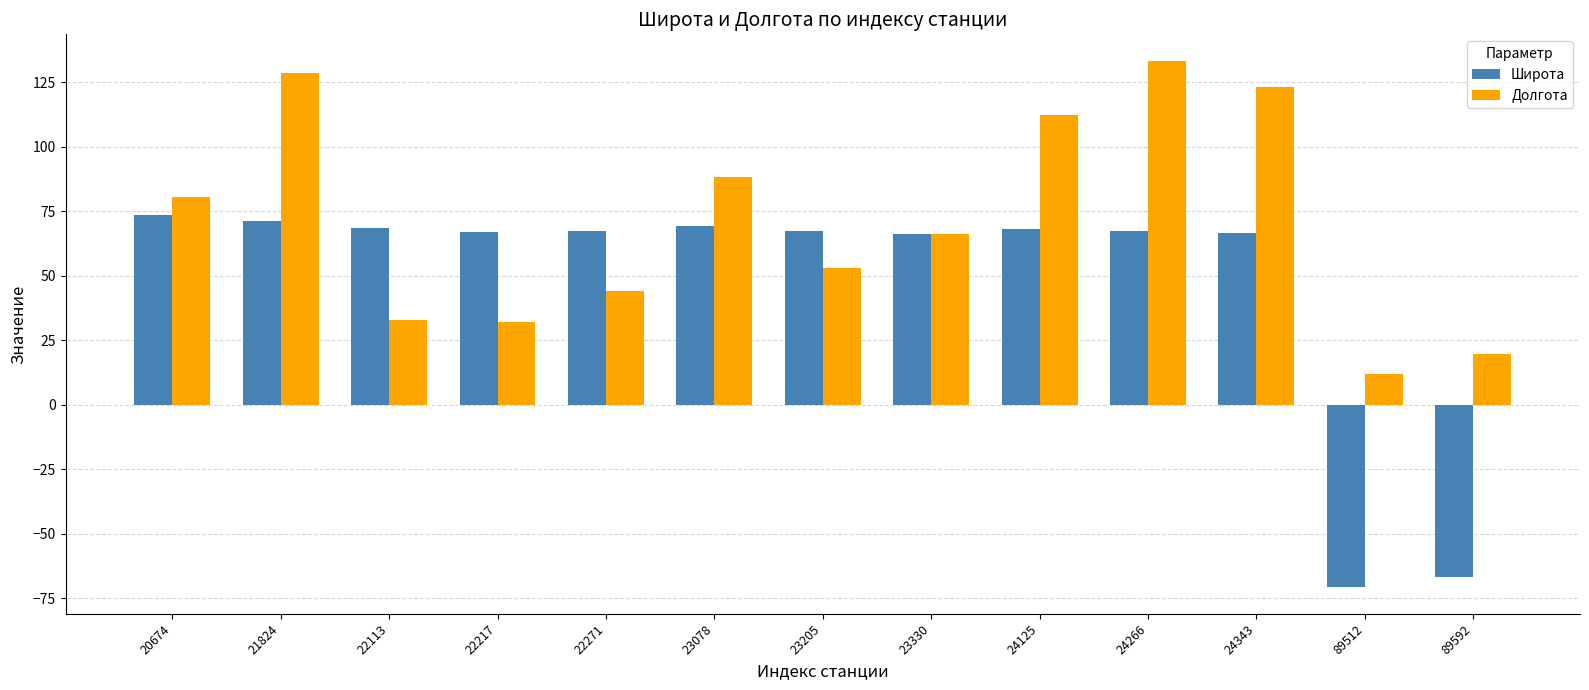

Rank the series by their average value, from highest to lowest.

Долгота, Широта